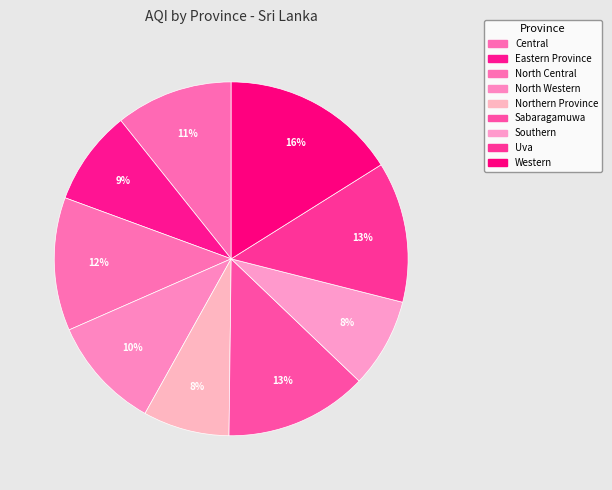

Does any single category account for the majority?

No